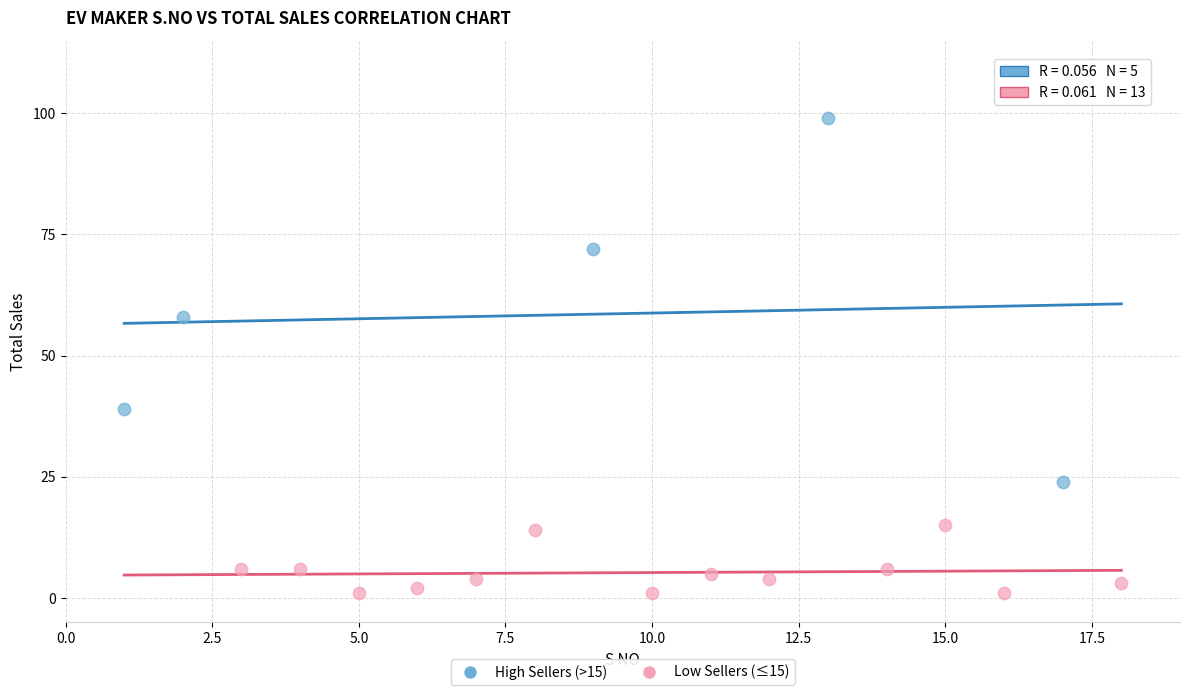

Which series reaches the minimum Y coordinate?

Low Sellers (≤15)